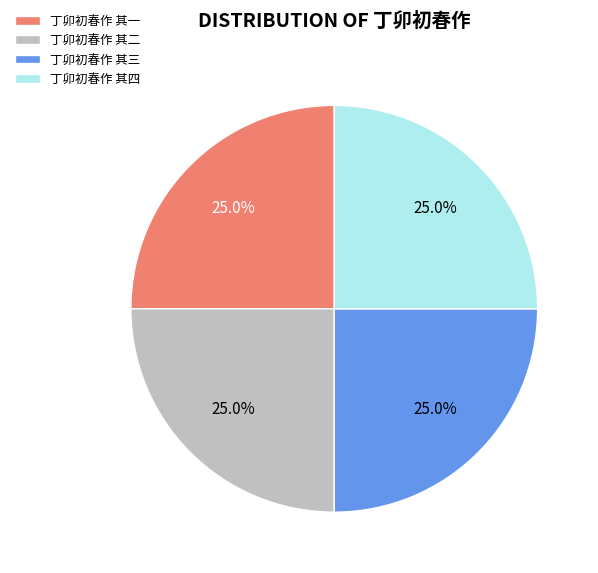

What is the ratio of the value at 丁卯初春作 其四 to the value at 丁卯初春作 其一?

1.0